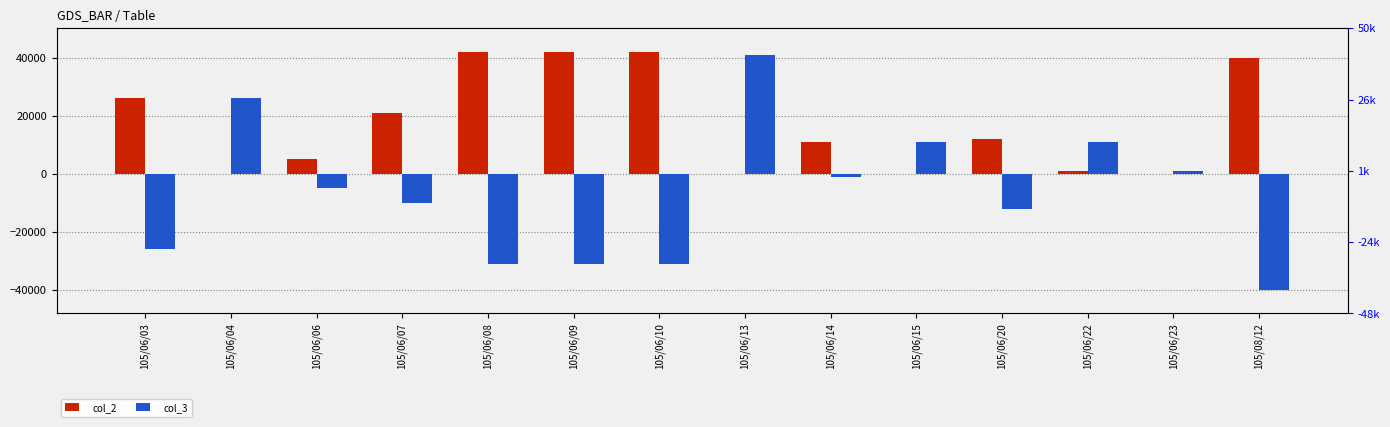

What is the value of the col_3 bar at the 7th from the left?

-31000